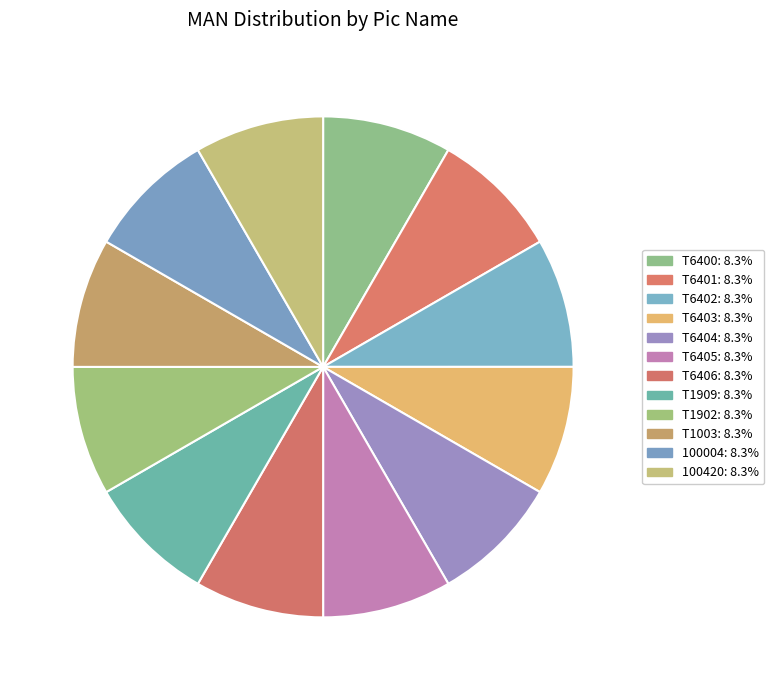

Count the number of slices in the pie.

12